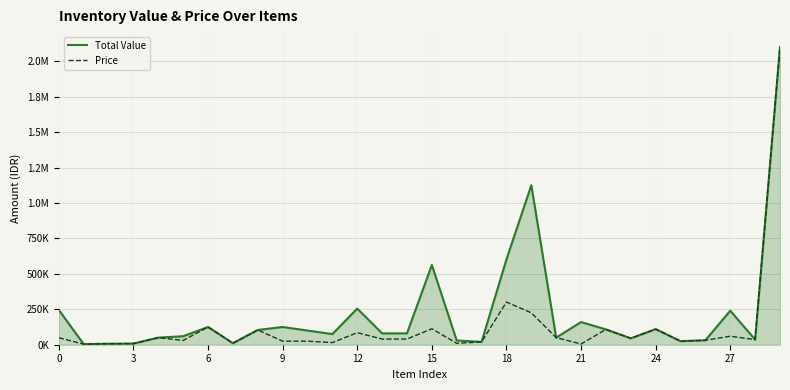

Does the chart display data point markers on the line(s)?

No